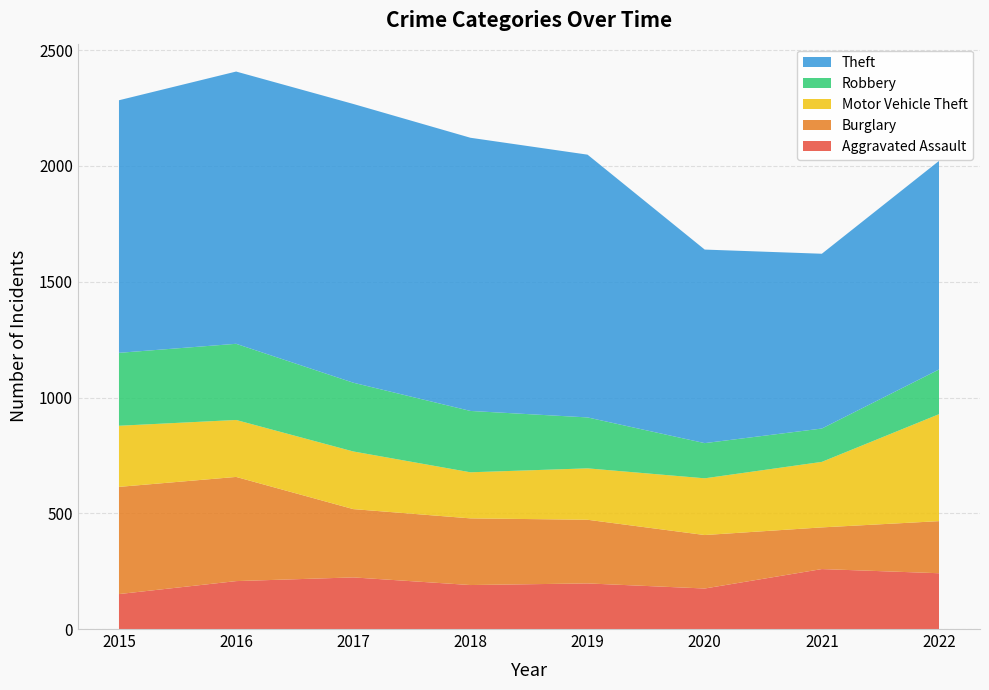

Reading right to left, transcribe all the data shown in this chart.

Aggravated Assault: 241	259	175	197	190	223	207	151
Burglary: 225	180	231	275	288	295	450	463
Motor Vehicle Theft: 462	283	245	222	199	249	246	264
Robbery: 193	144	152	220	265	297	329	315
Theft: 901	755	836	1135	1180	1204	1176	1091